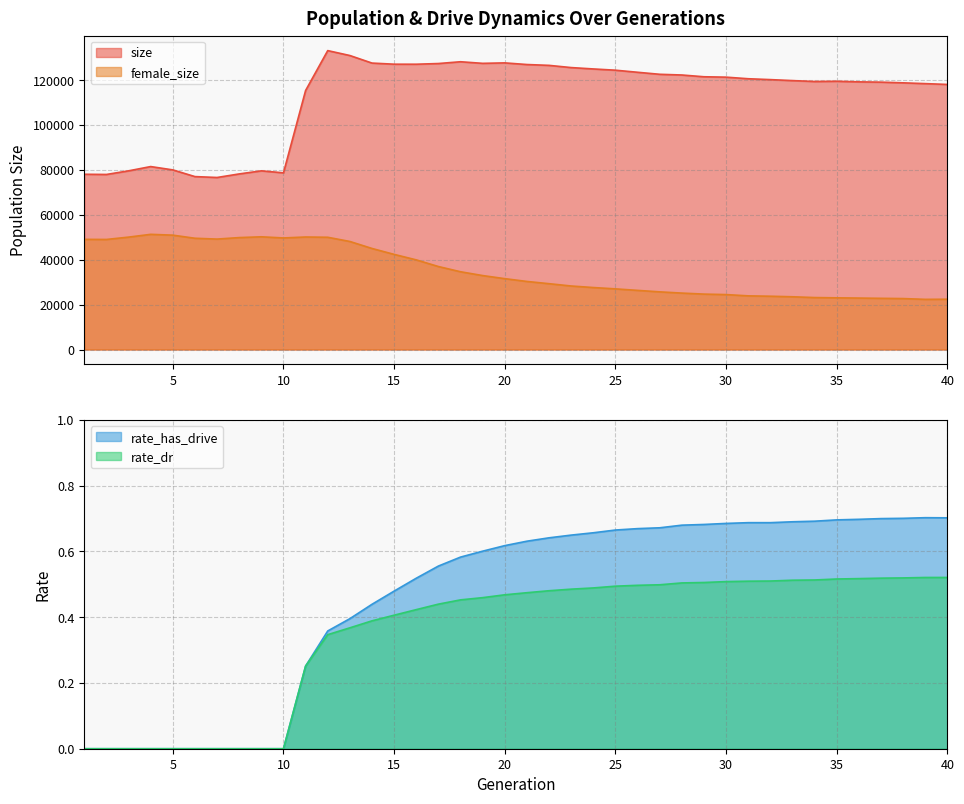

What is the value of the rate_has_drive point at the 39th from the left?

0.7